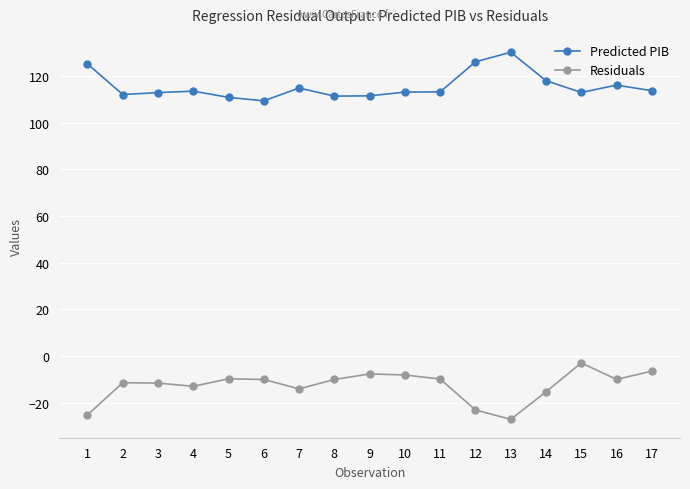

Count the number of categories in the chart.

17